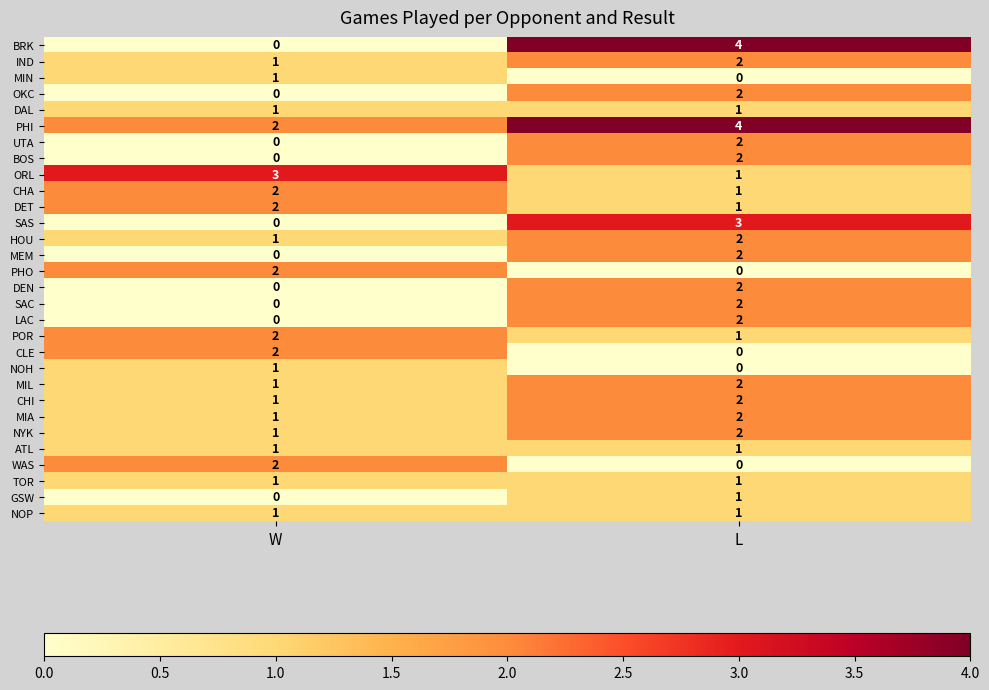

The value of NOH at W is 0. True or false?

False